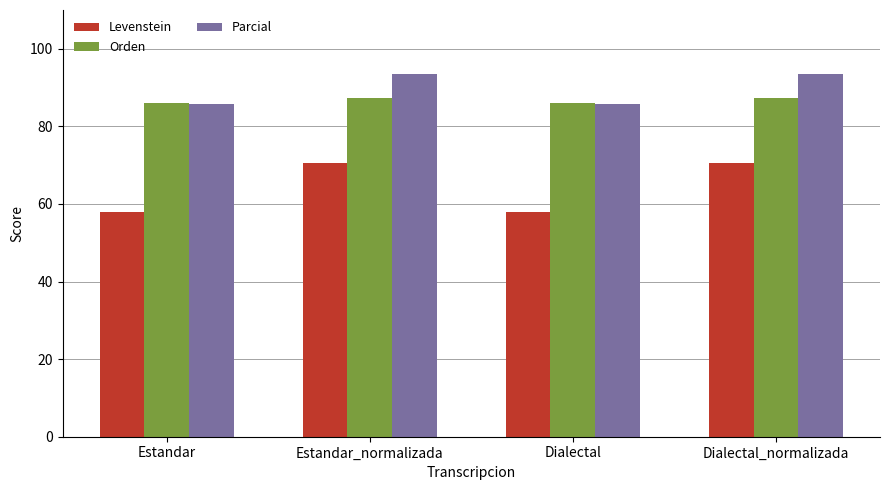

What is the total value across all series at Dialectal_normalizada?

251.3